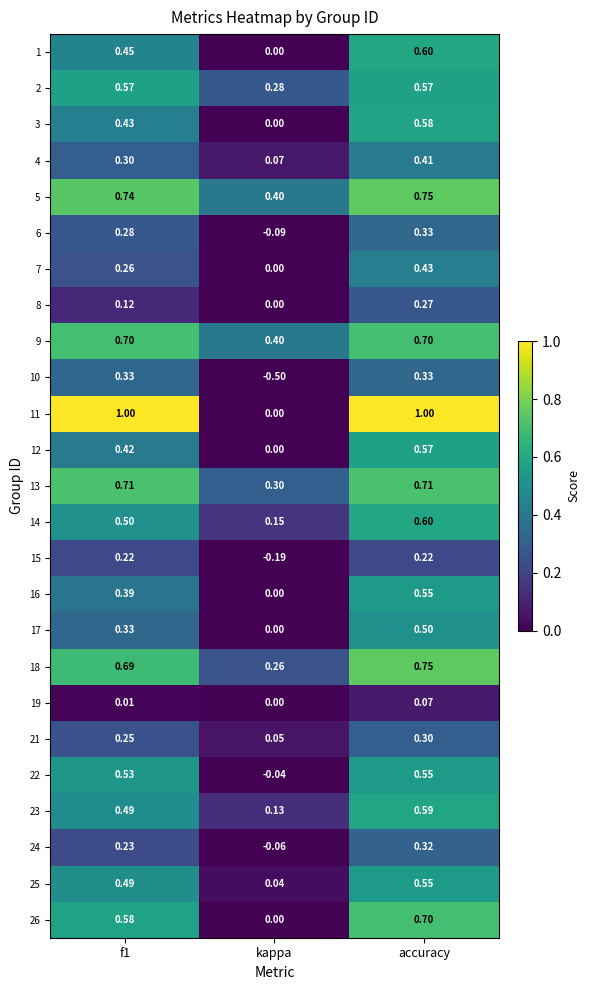

How many series are shown in this chart?

25